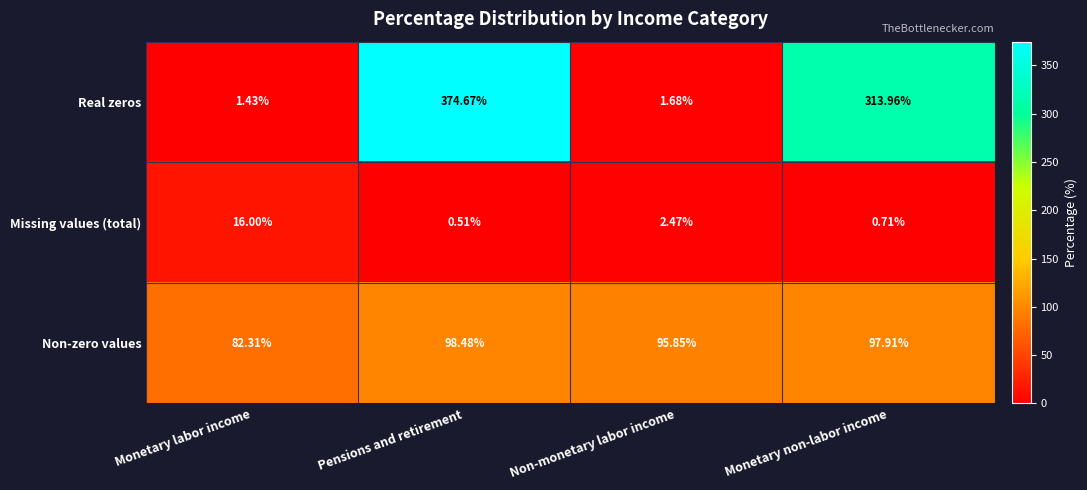

Which series changed the most between Monetary labor income and Monetary non-labor income?

Real zeros